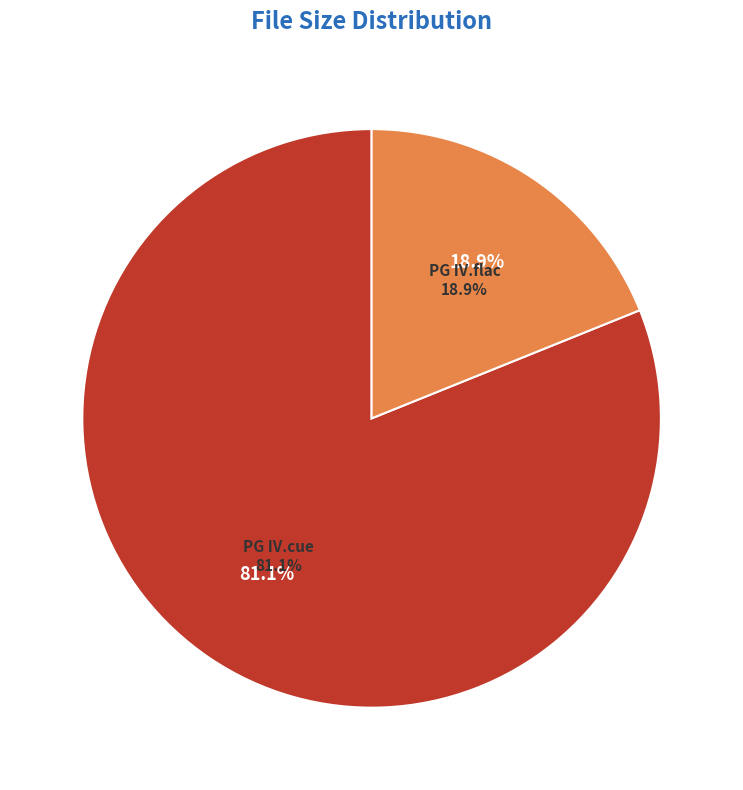

Which slice is the smallest?

/Peter Gabriel (IV).flac